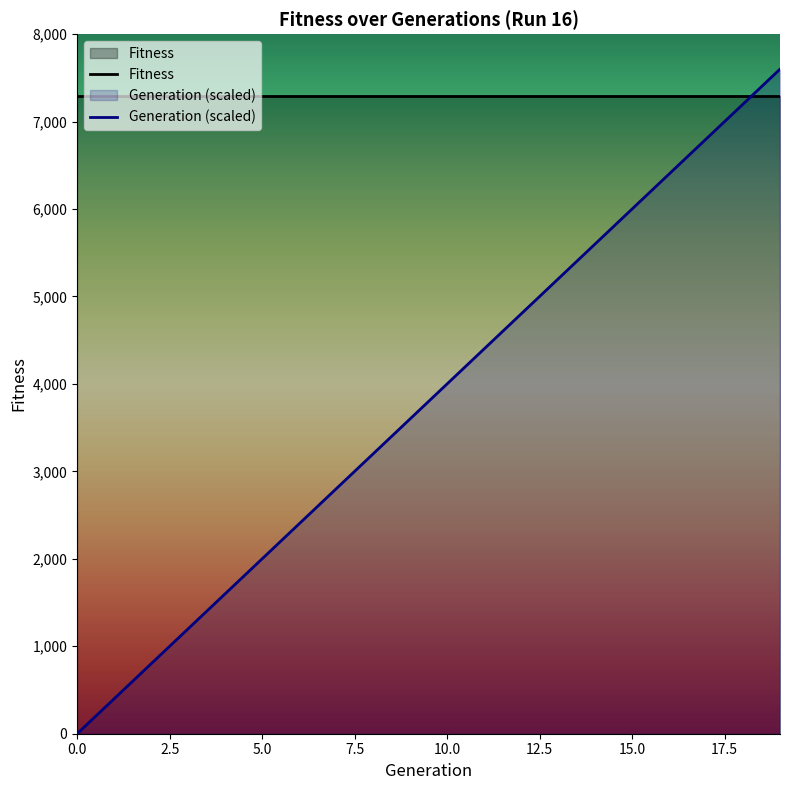

What is the value of the Fitness point at the 2nd from the left?

7293